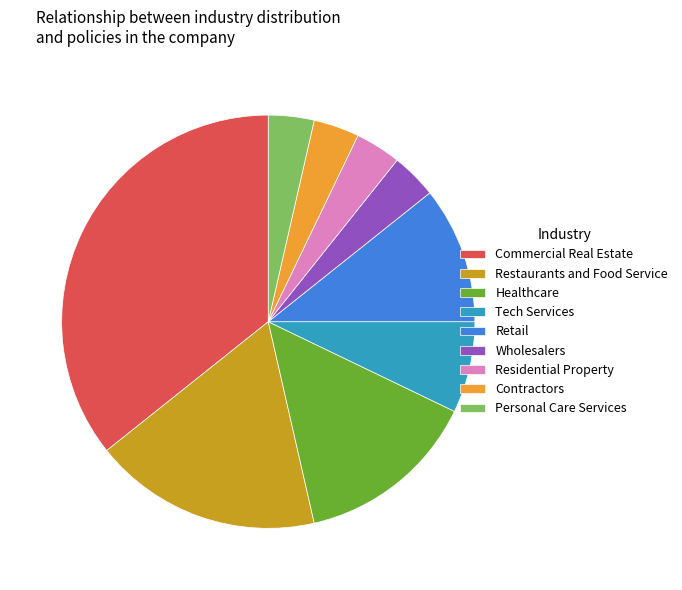

Combined, do Residential Property and Wholesalers account for over 50%?

No